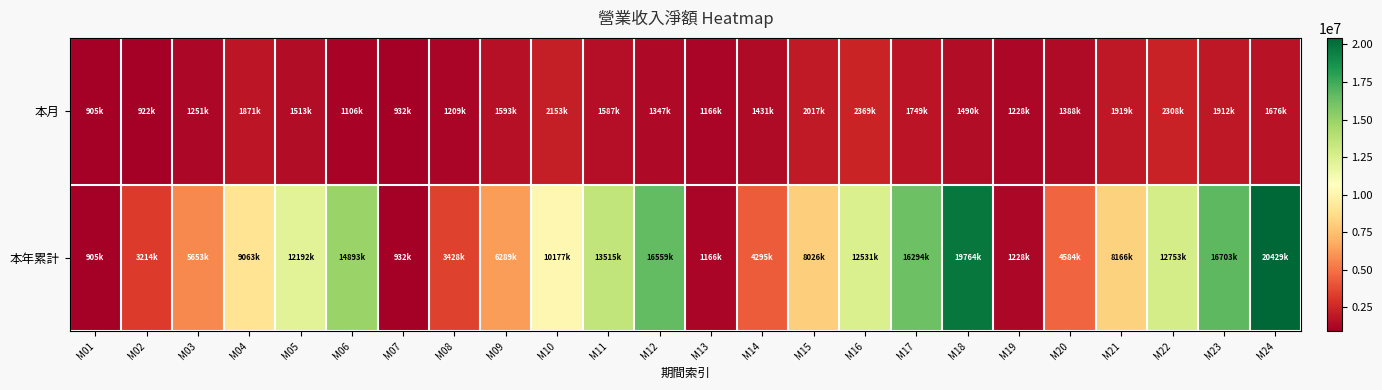

Reading left to right, list all the values displayed in this chart.

本月: M01=905955	M02=922450	M03=1251033	M04=1871185	M05=1513664	M06=1106145	M07=932615	M08=1209963	M09=1593157	M10=2153236	M11=1587522	M12=1347524	M13=1166610	M14=1431745	M15=2017390	M16=2369778	M17=1749777	M18=1490647	M19=1228689	M20=1388839	M21=1919817	M22=2308381	M23=1912496	M24=1676360
本年累計: M01=905955	M02=3214677	M03=5653914	M04=9063571	M05=12192531	M06=14893847	M07=932615	M08=3428686	M09=6289482	M10=10177980	M11=13515262	M12=16559469	M13=1166610	M14=4295936	M15=8026067	M16=12531781	M17=16294788	M18=19764908	M19=1228689	M20=4584766	M21=8166374	M22=12753426	M23=16703456	M24=20429162